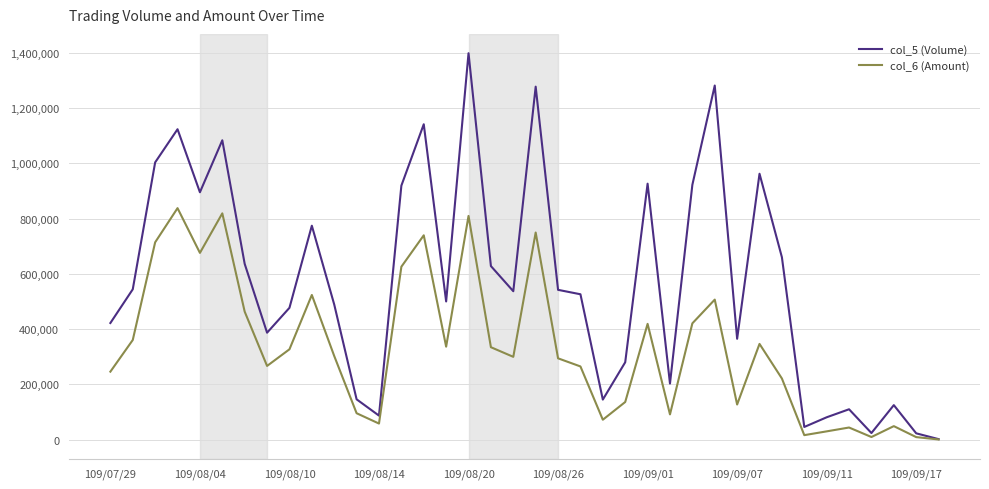

Rank the series by their average value, from lowest to highest.

col_6 (Amount), col_5 (Volume)